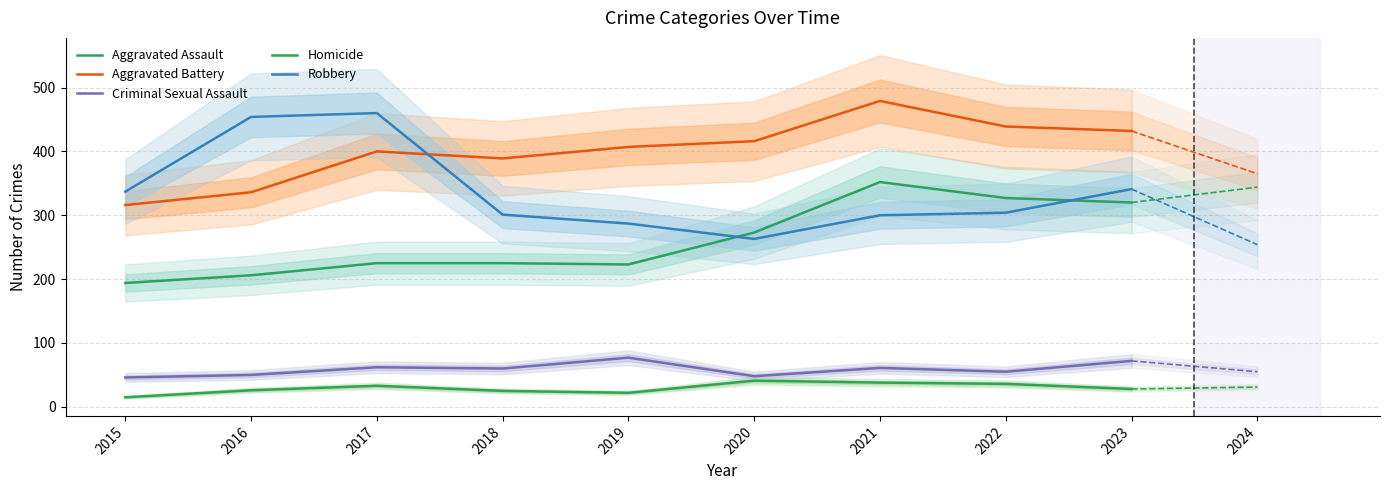

How many data points in Aggravated Assault are above 225?

4